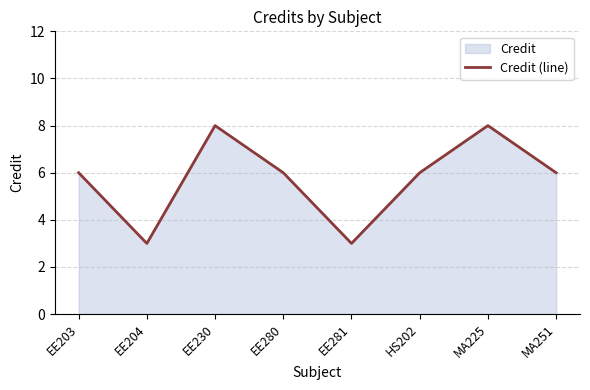

The value at MA251 is 6. True or false?

True